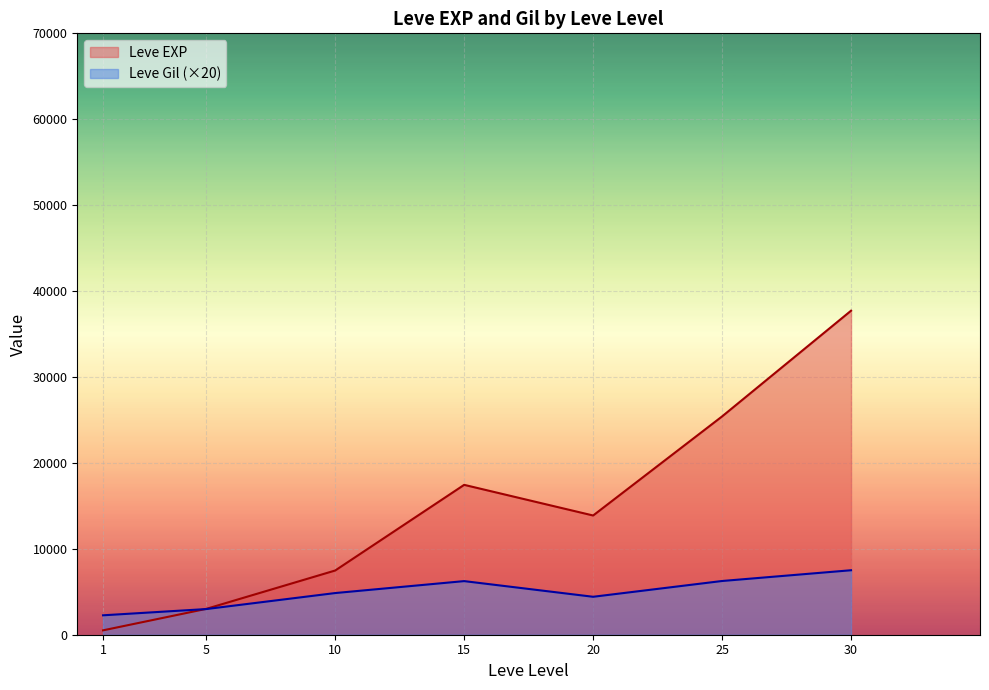

Is it true that Leve Gil equals 933 at 30?

False